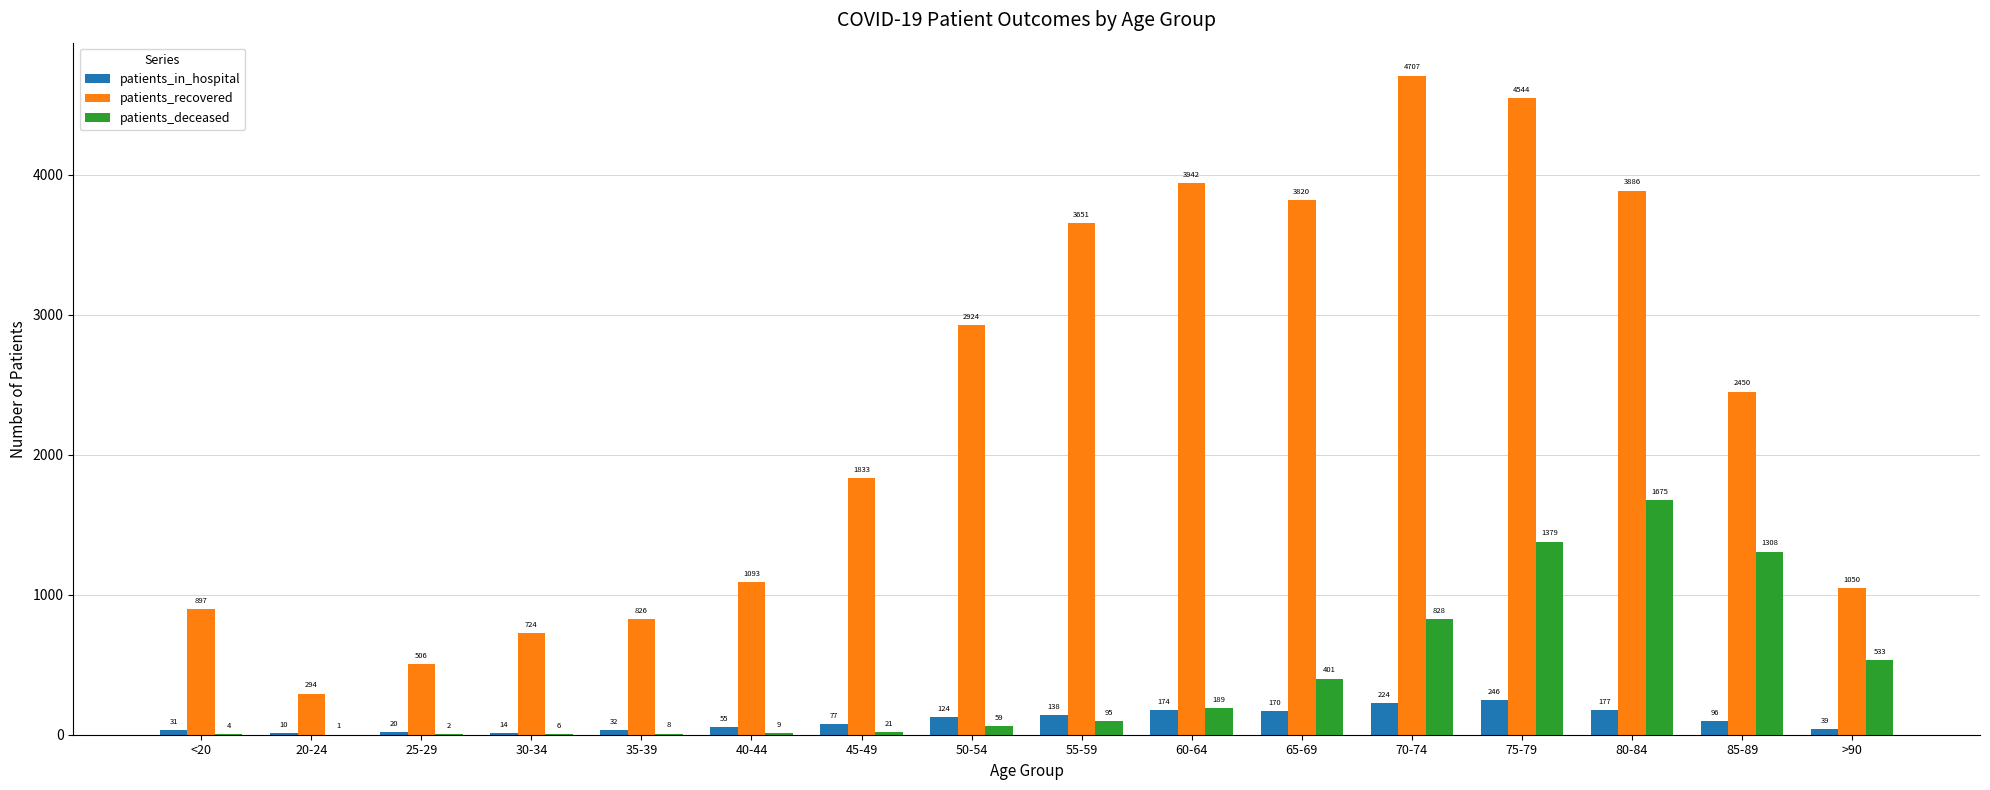

Is it true that patients_recovered equals 3820 at 65-69?

True